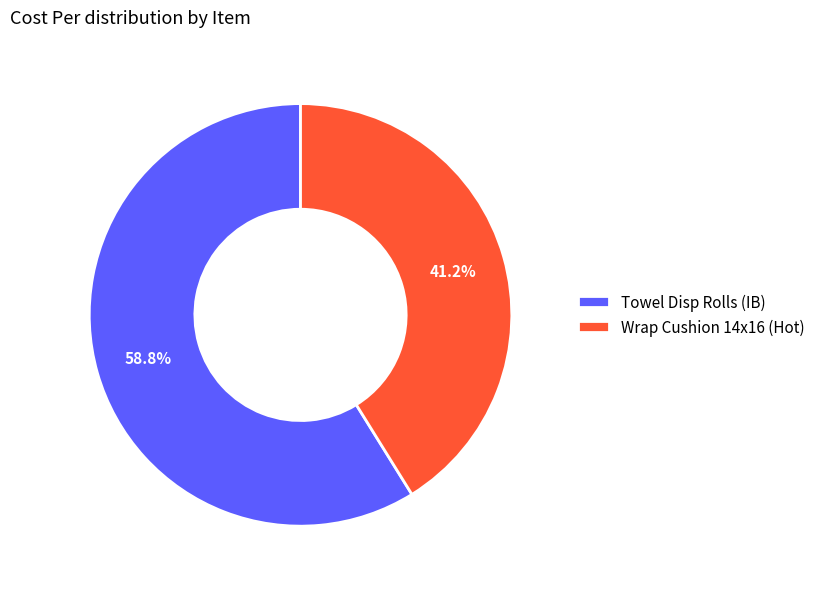

What percentage is the Towel Disp Rolls (IB) slice, to the nearest percent?

59%